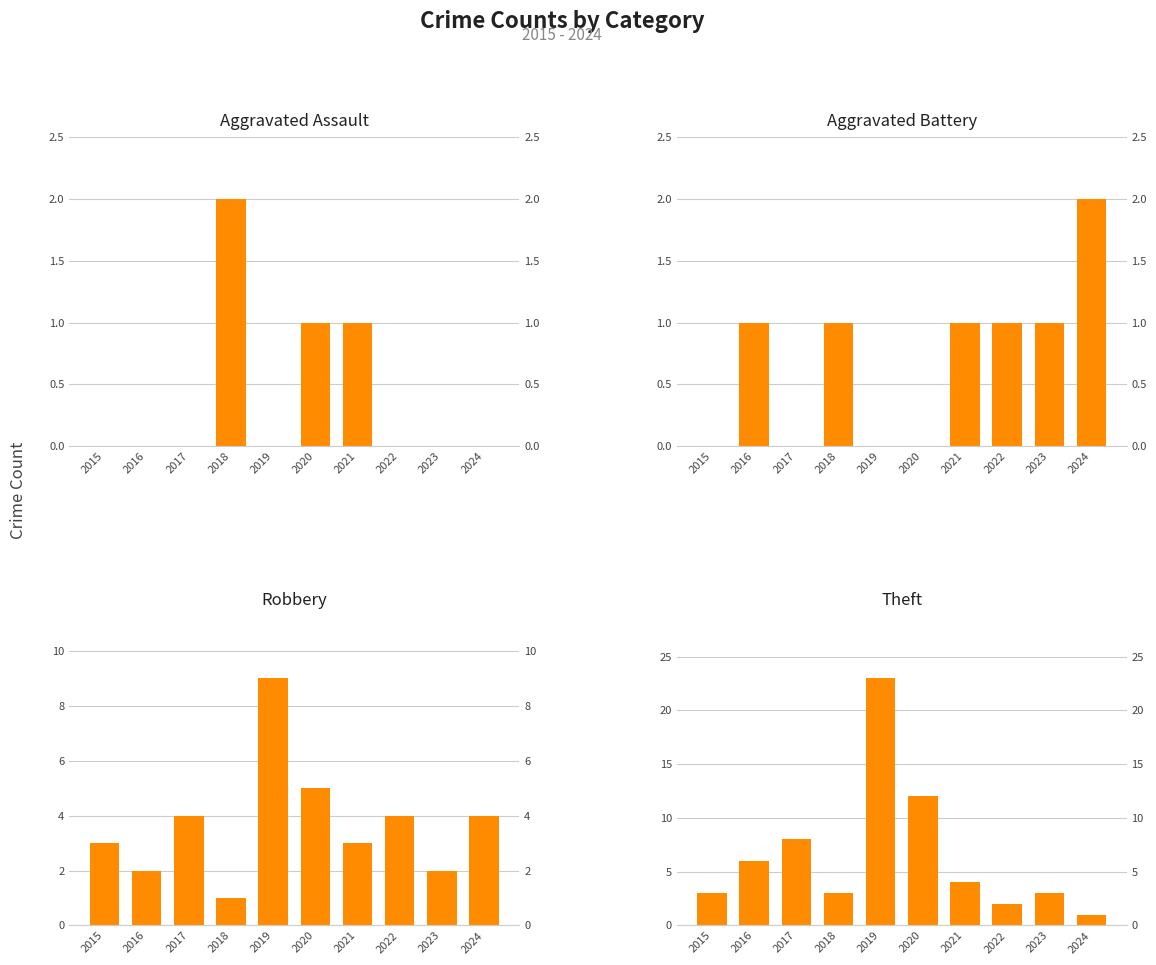

At which category is the sum across all series the highest?

2019